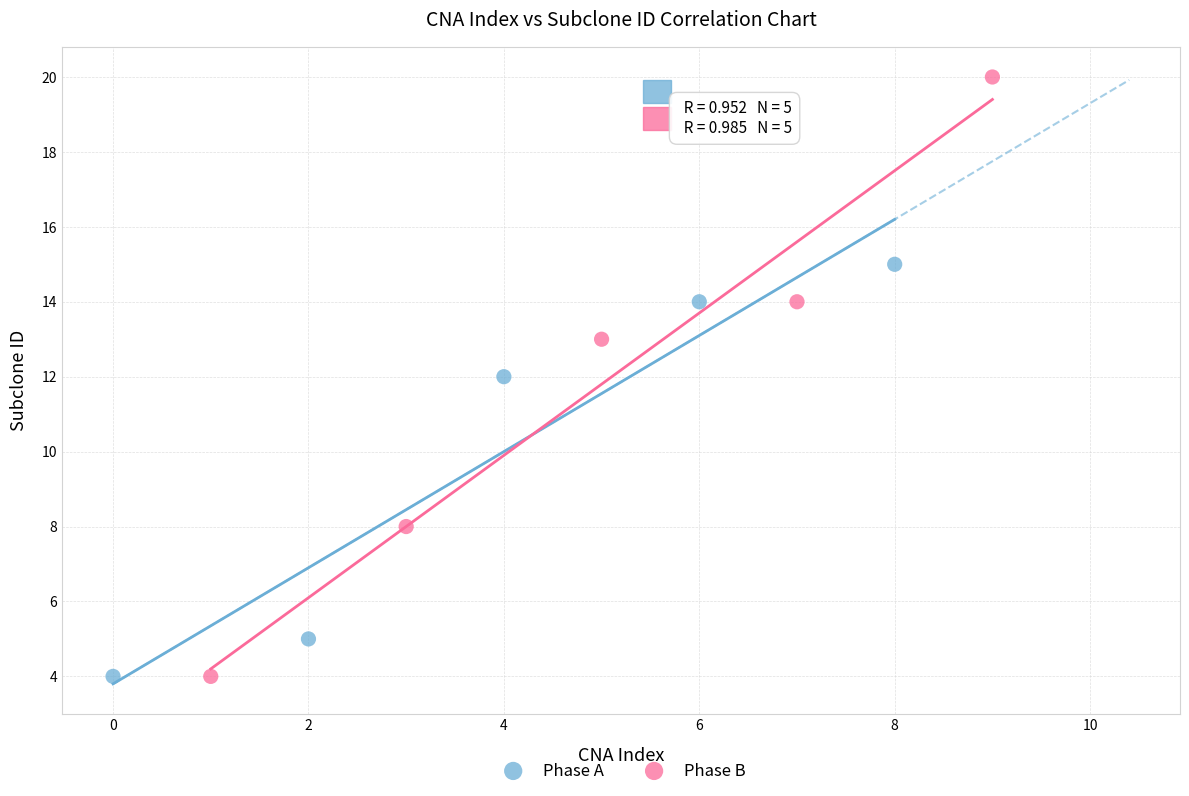

Which series has the largest Y range (max minus min)?

Phase B